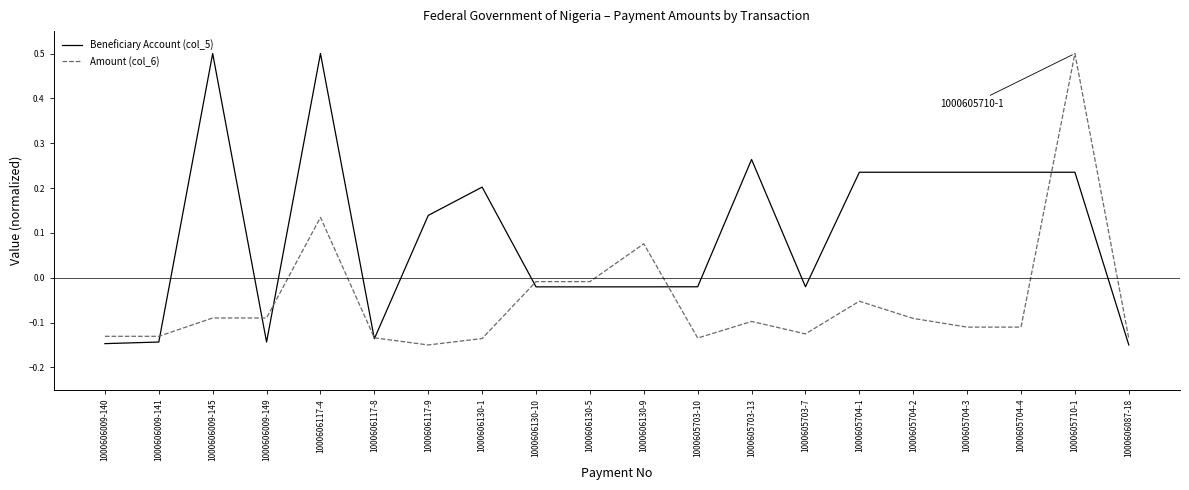

Which series has the largest total across all categories?

Beneficiary Account (col_5)